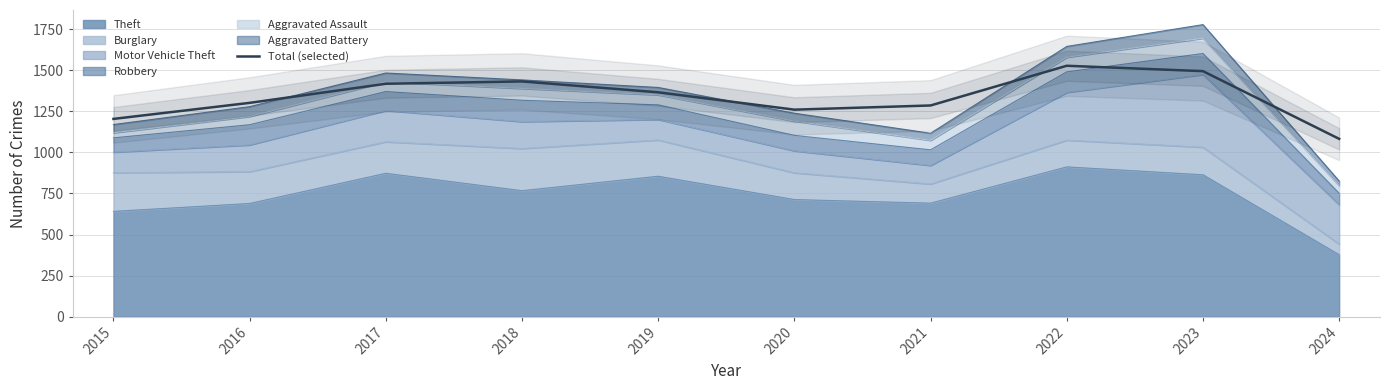

What is the change in value from 2023 to 2024?

-412.5